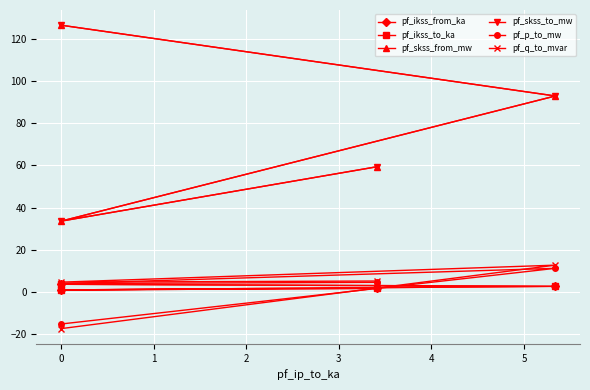

True or false: pf_skss_from_mw has more than 2 points higher than both neighbors.

False